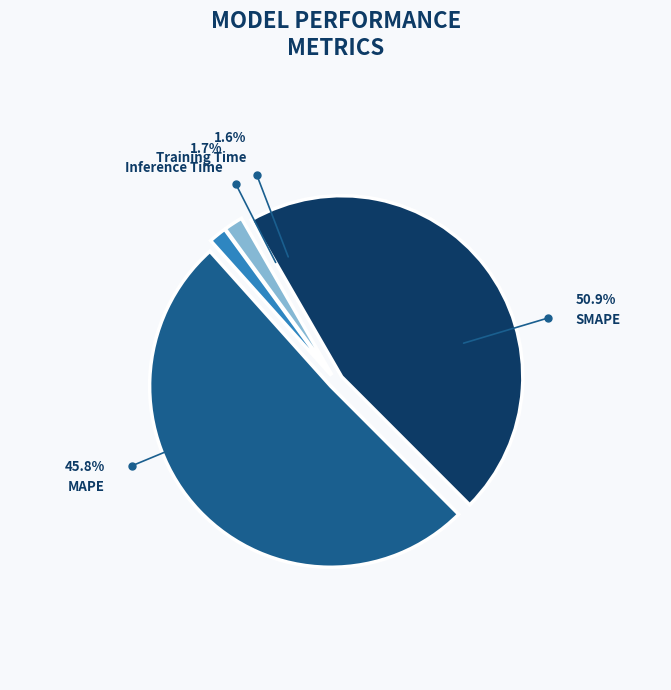

Does SMAPE account for over 50% of the chart?

Yes